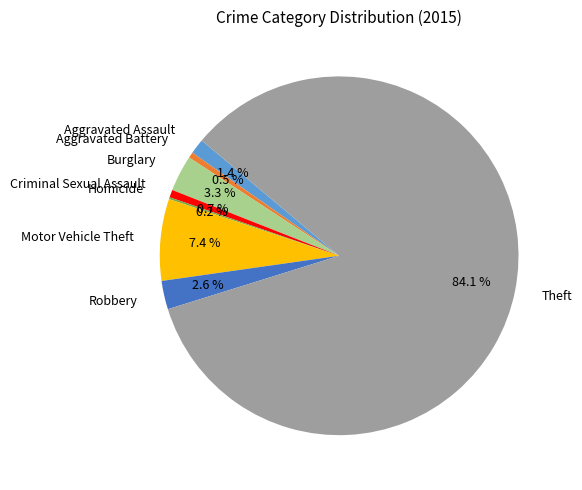

Is it true that Aggravated Assault is 1% of the pie?

True